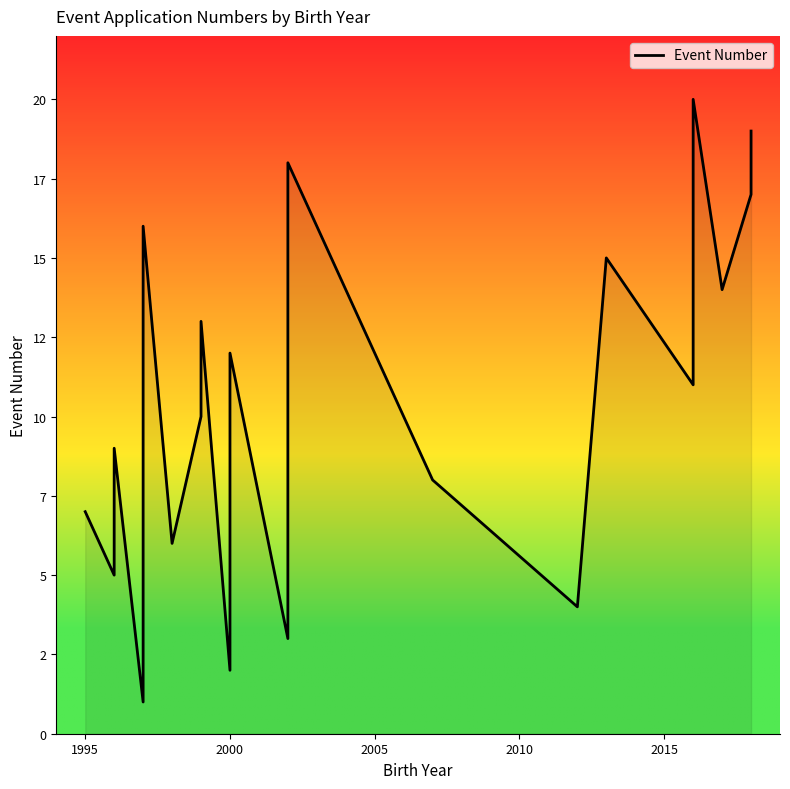

What is the sum of all values?

210